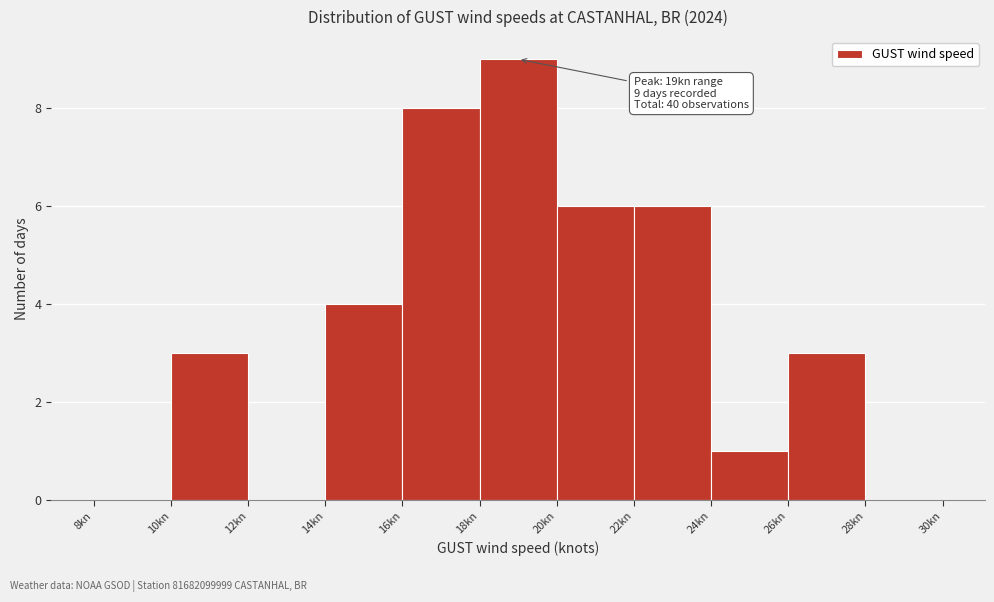

Over which range of the x-axis is the bar tallest?

18 to 20